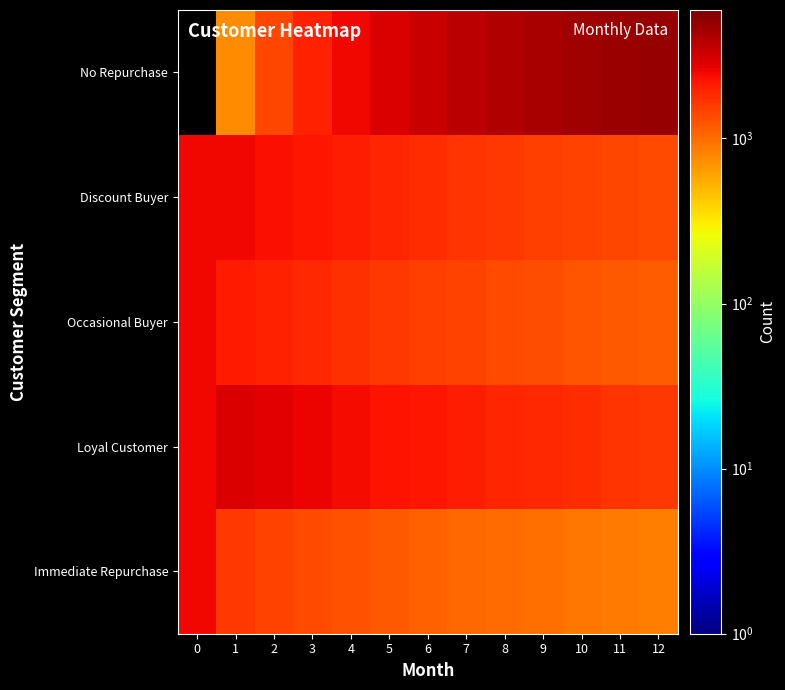

List the series in order of their peak value, lowest first.

Immediate Repurchase, Occasional Buyer, Discount Buyer, Loyal Customer, No Repurchase